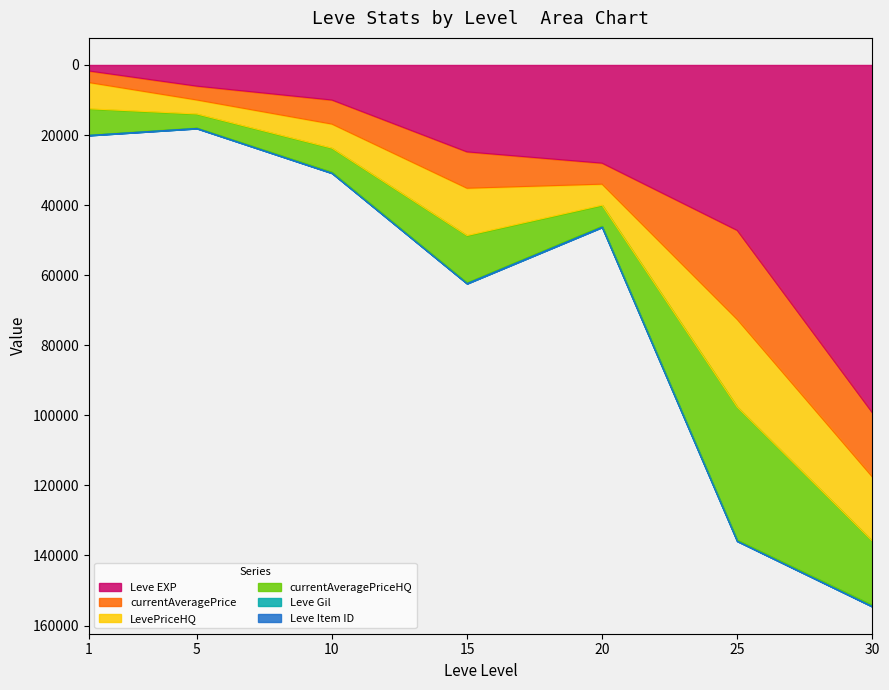

True or false: currentAveragePriceHQ has more than 0 interior local peaks.

True